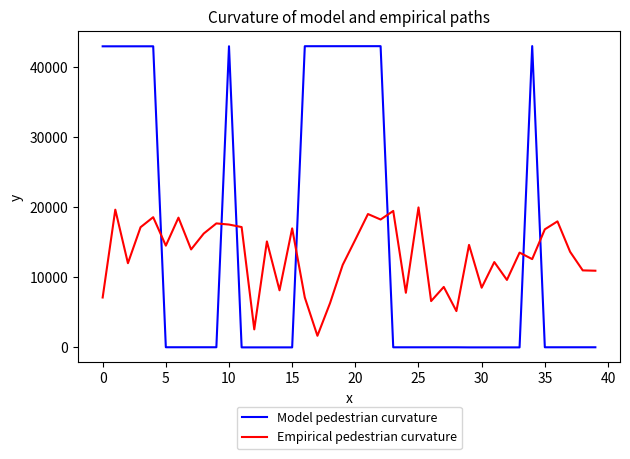

Which series has the widest spread of values?

Model pedestrian curvature